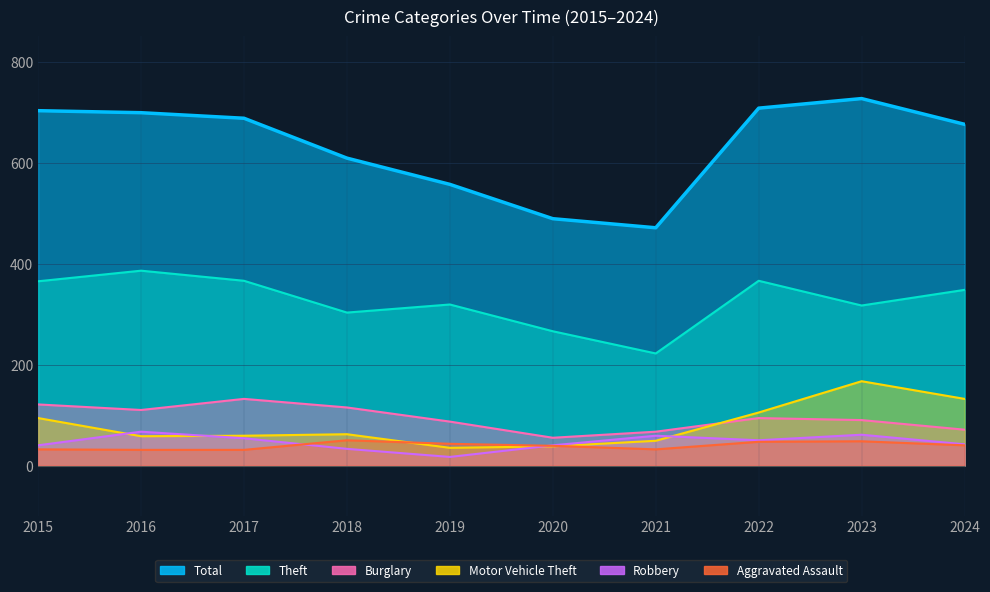

What is the minimum value shown in the chart?

17